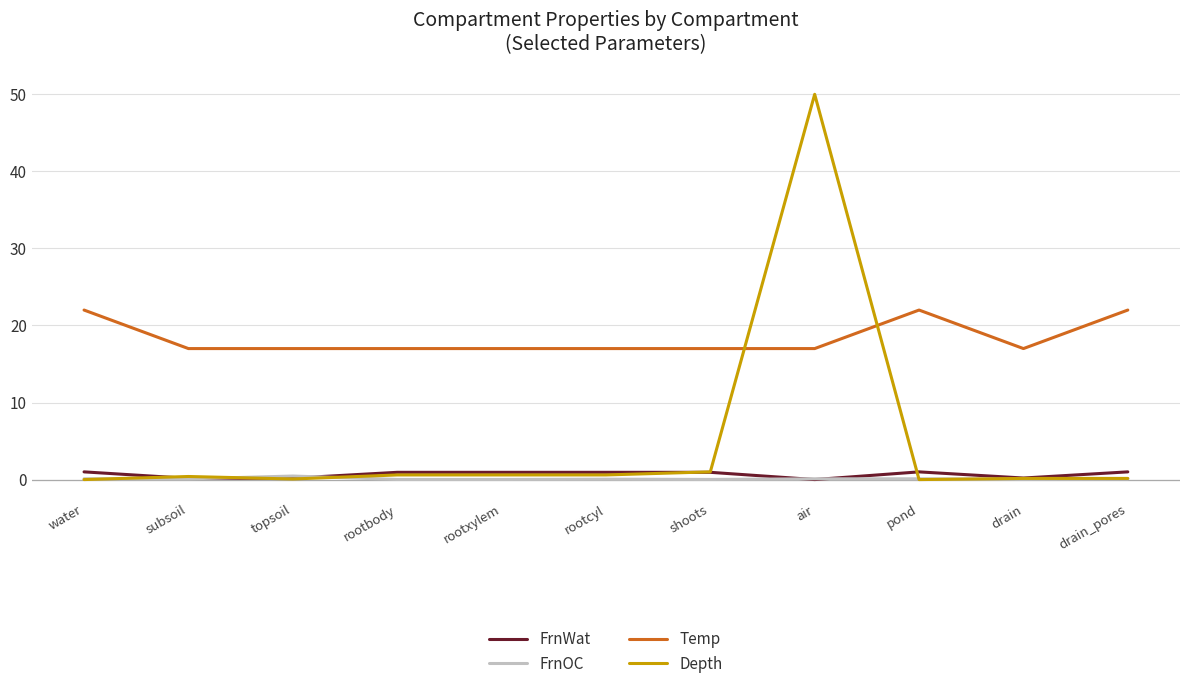

The value of FrnWat at rootxylem is 0.9. True or false?

True